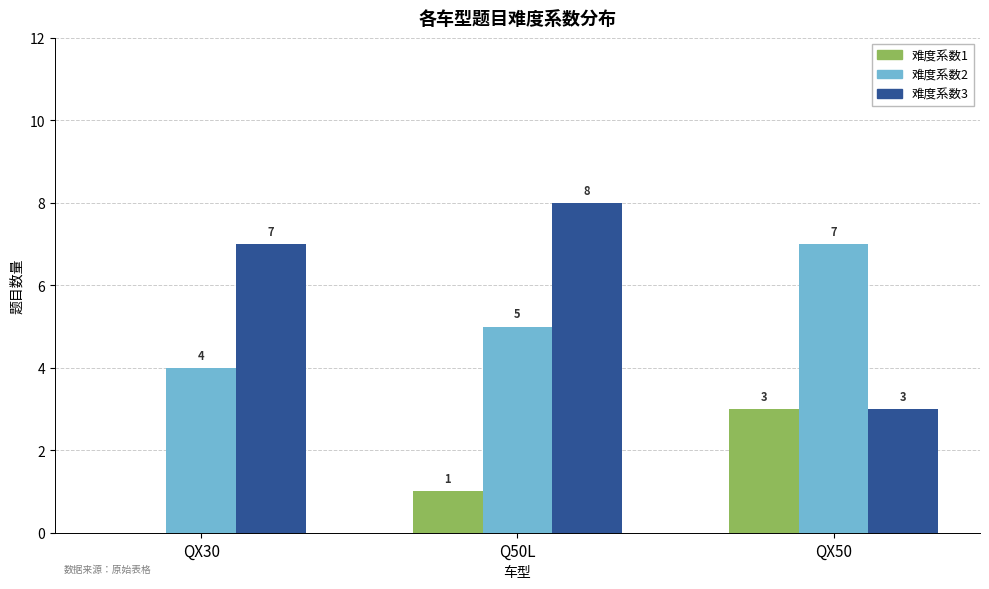

What is the maximum value shown in the chart?

8